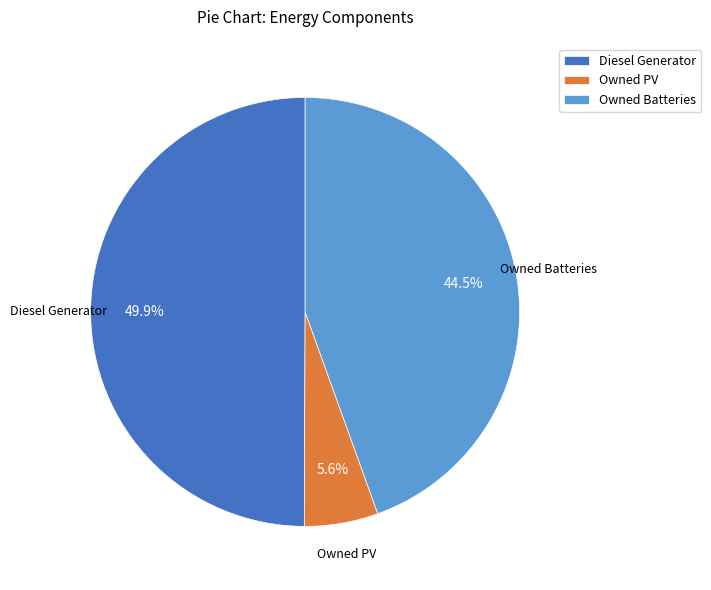

Rank the categories by value from highest to lowest.

Diesel Generator, Owned Batteries, Owned PV